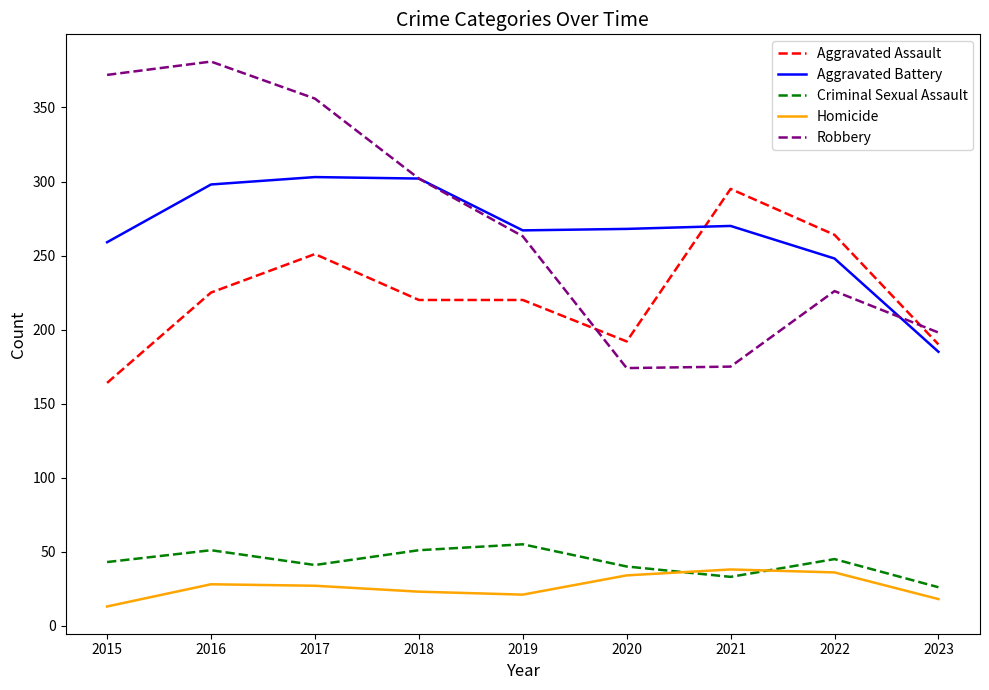

Rank the series at 2021 from highest to lowest value.

Aggravated Assault, Aggravated Battery, Robbery, Homicide, Criminal Sexual Assault